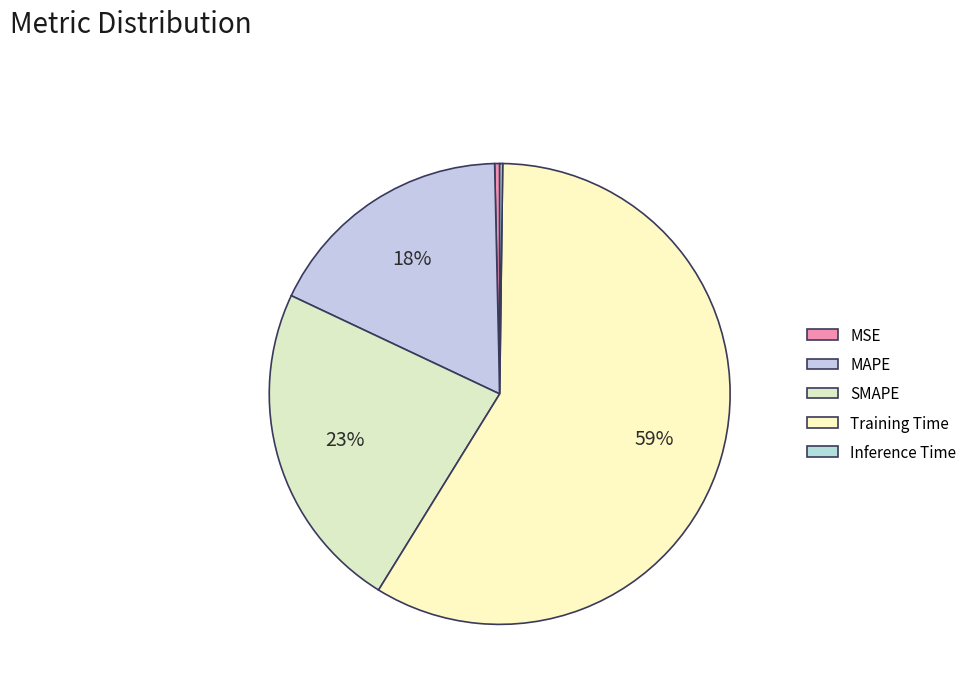

Which category has the smallest portion of the pie?

Inference Time